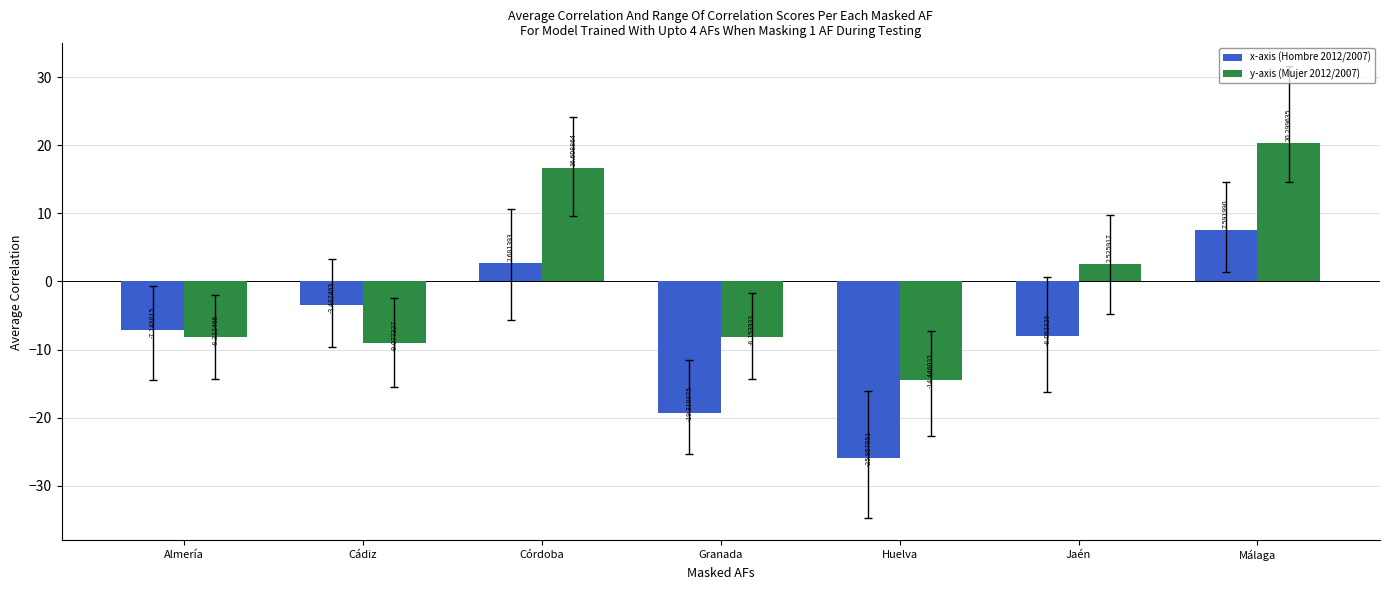

Rank the series by their average value, from lowest to highest.

x-axis (Hombre 2012/2007), y-axis (Mujer 2012/2007)